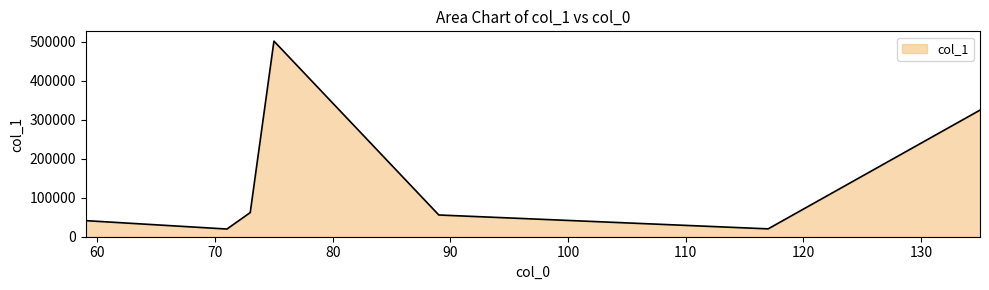

What is the maximum value shown in the chart?

502243.0